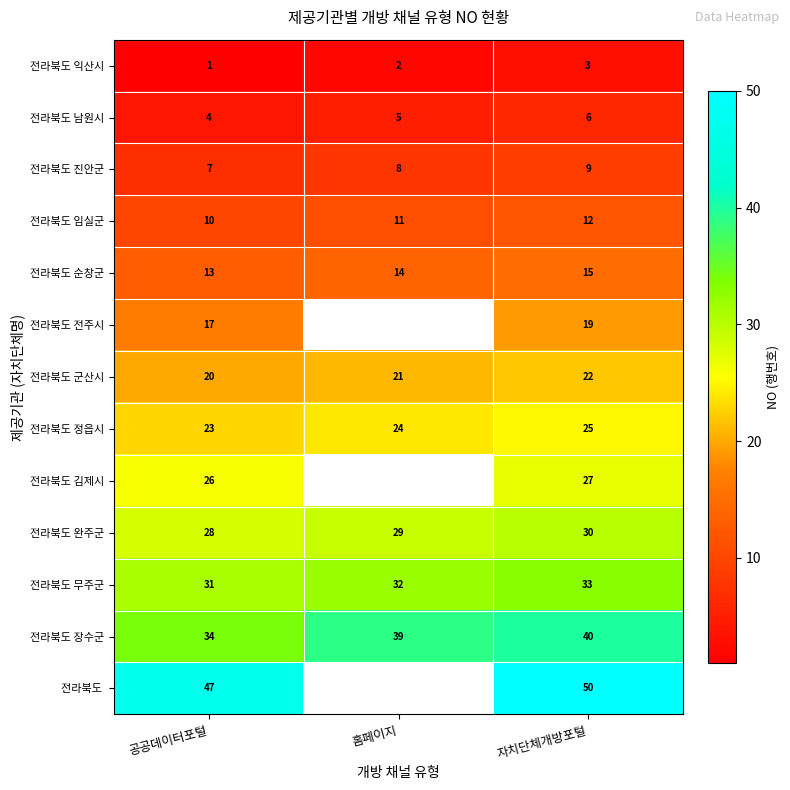

Is the value of 전라북도 장수군 at 공공데이터포털 greater than the value of 전라북도 진안군 at 홈페이지?

Yes